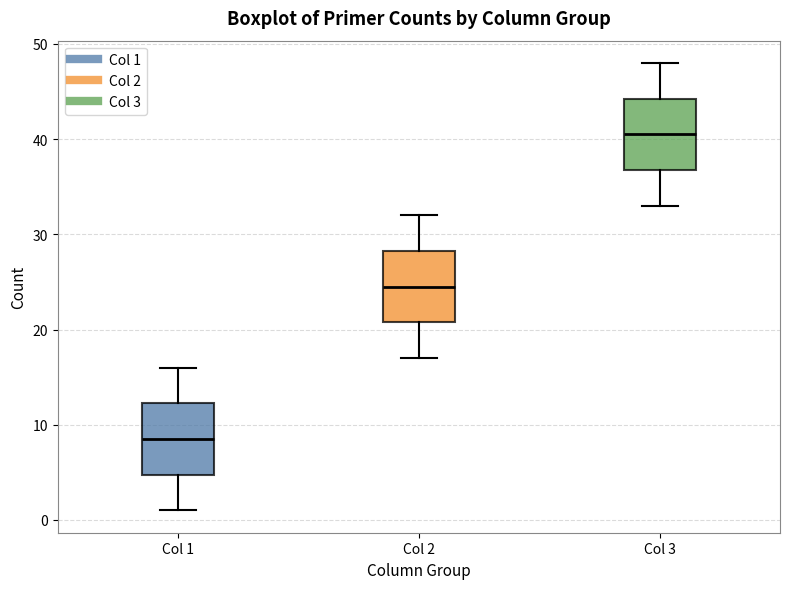

Reading left to right, transcribe this box plot: for each box, give where its median line is, the range the box spans, and where its two whiskers end, as read against the y-axis. The values are not printed on the chart, so give them approximately, as read against the axis.

Col 1: median 9, box 5 to 12, whiskers 1 to 16
Col 2: median 25, box 21 to 28, whiskers 17 to 32
Col 3: median 41, box 37 to 44, whiskers 33 to 48